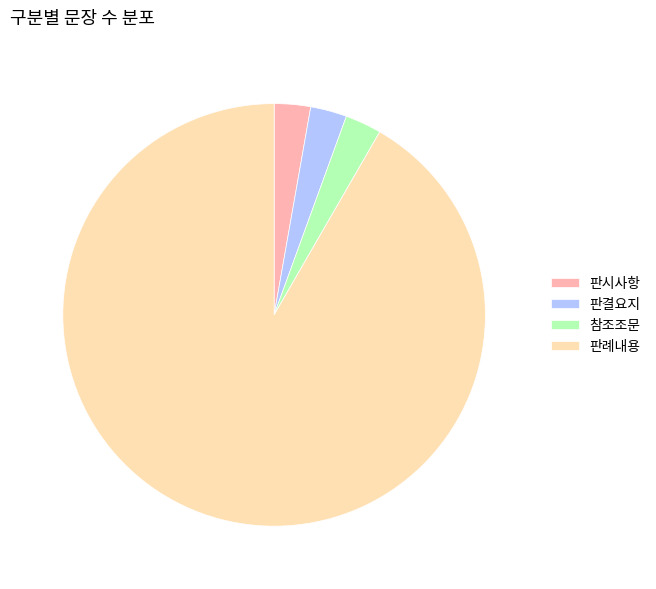

The 판례내용 slice represents 92% of the pie. True or false?

True